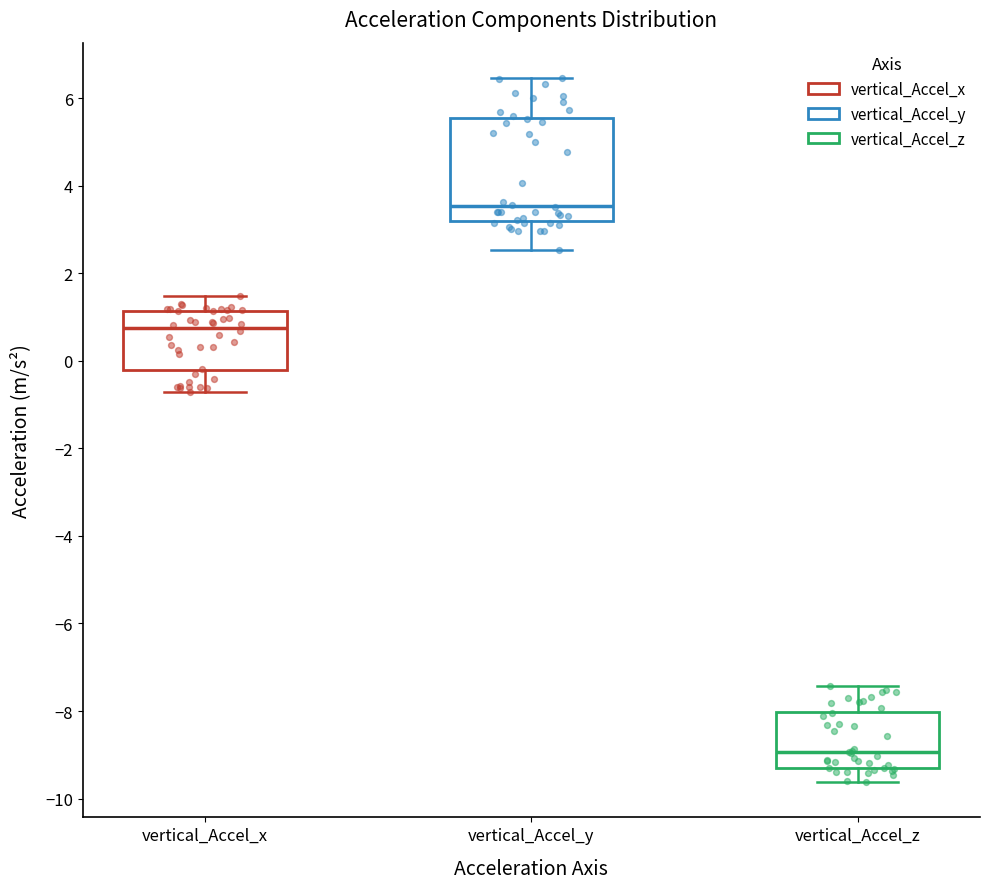

Reading left to right, transcribe this box plot: for each box, give where its median line is, the range the box spans, and where its two whiskers end, as read against the y-axis. The values are not printed on the chart, so give them approximately, as read against the axis.

vertical_Accel_x: median 0.8, box -0.2 to 1.2, whiskers -0.8 to 1.4
vertical_Accel_y: median 3.6, box 3.2 to 5.6, whiskers 2.6 to 6.4
vertical_Accel_z: median -9.0, box -9.4 to -8.0, whiskers -9.6 to -7.4